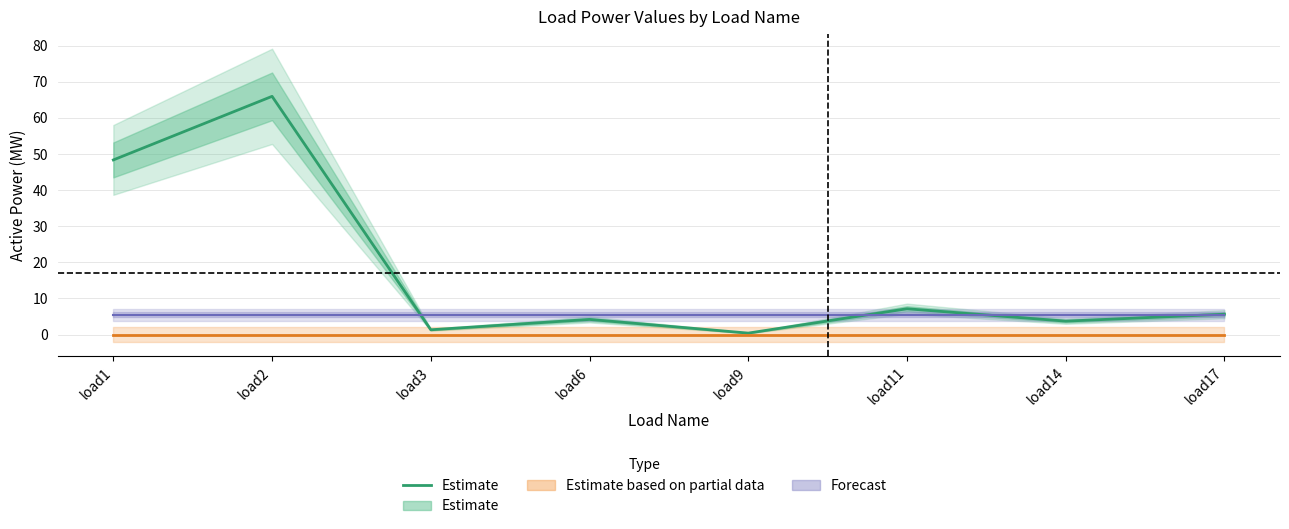

Does the chart display data point markers on the line(s)?

No